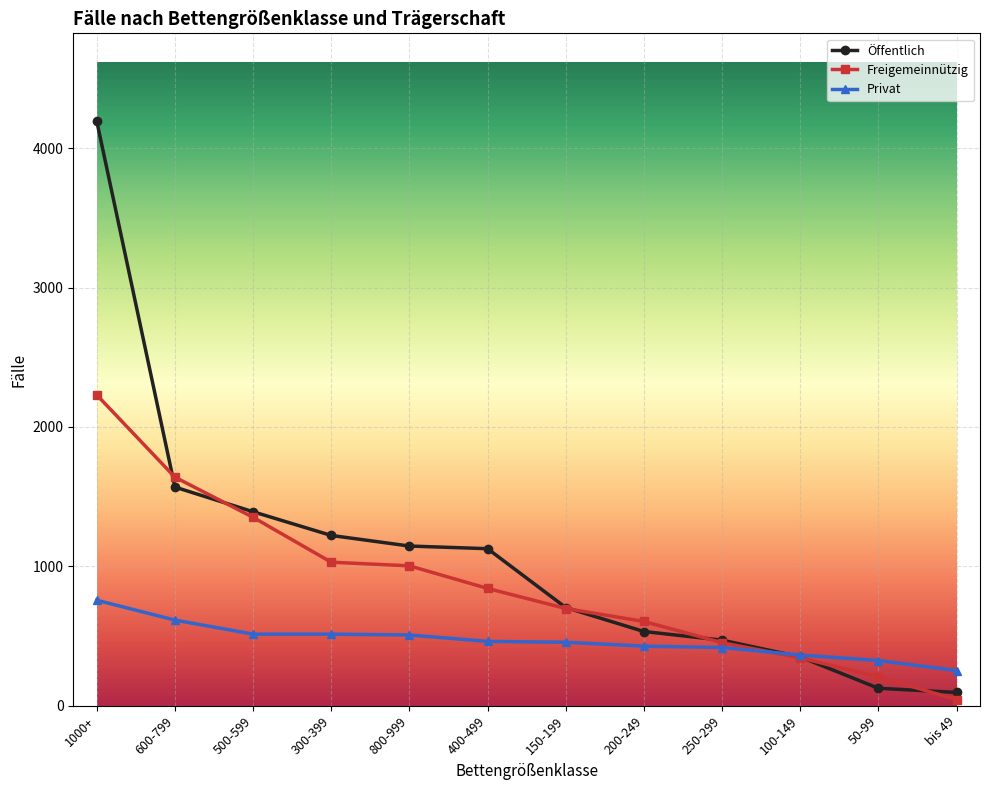

At which label does Privat first exceed 462?

1000+